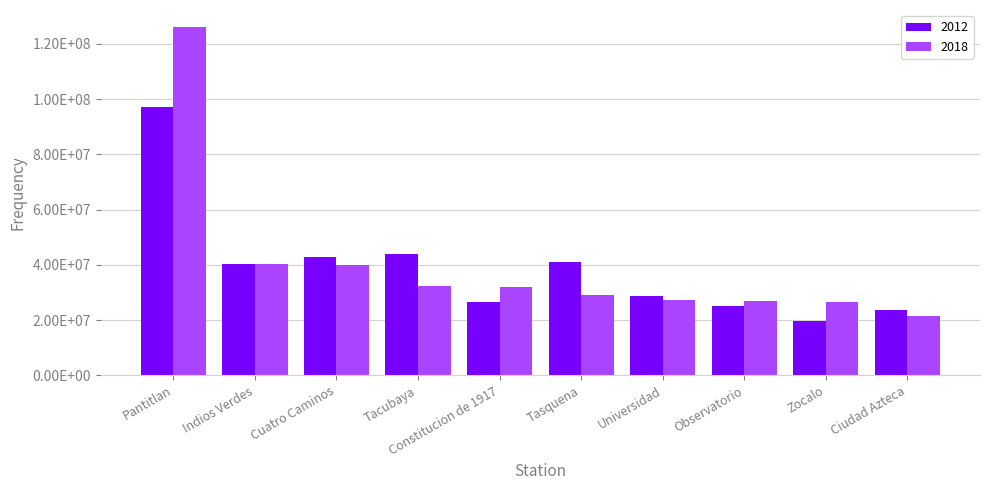

At which label does 2018 reach its peak?

Pantitlan